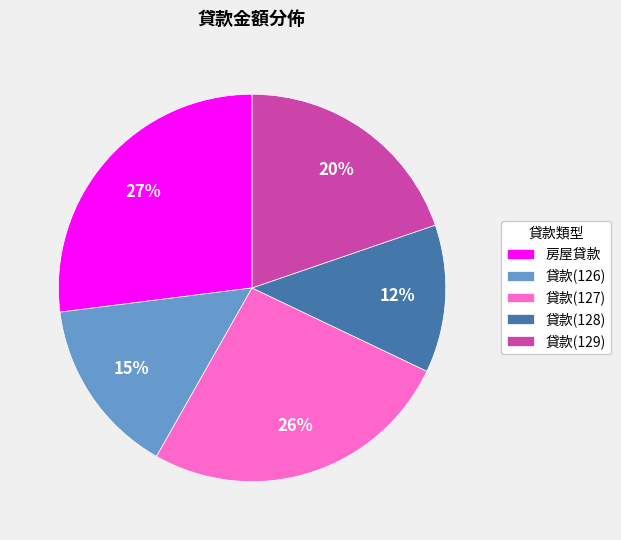

Rank the categories by value from lowest to highest.

貸款(128), 貸款(126), 貸款(129), 貸款(127), 房屋貸款